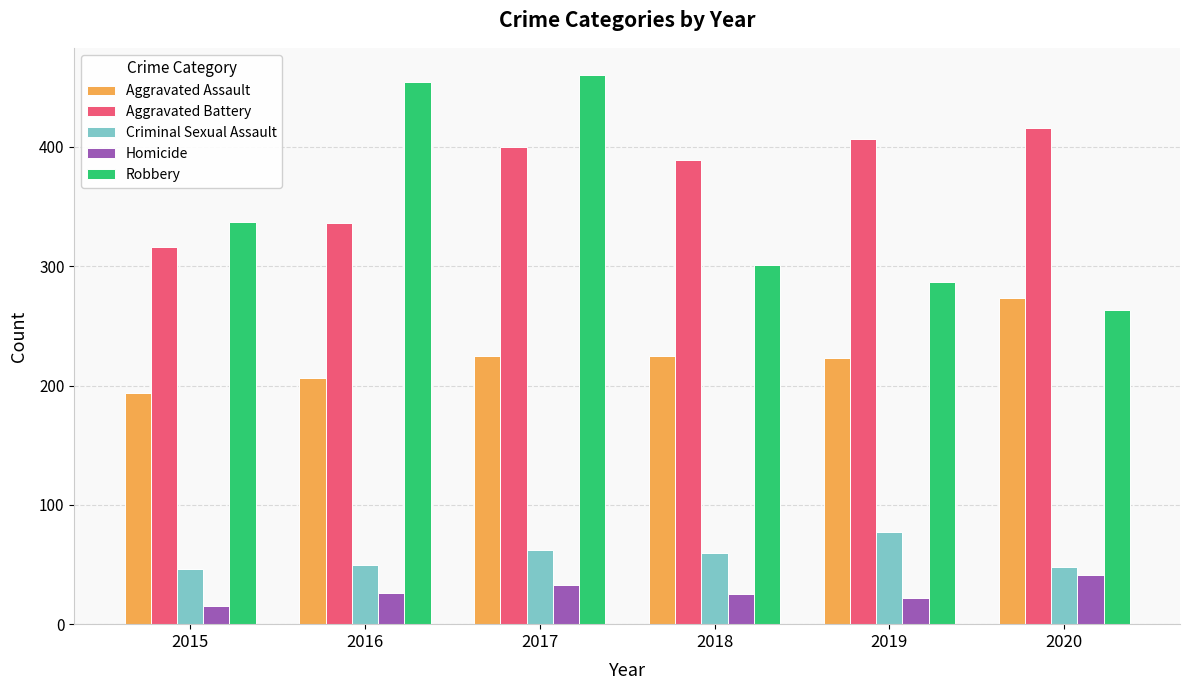

List the labels in order of Robbery value, smallest first.

2020, 2019, 2018, 2015, 2016, 2017